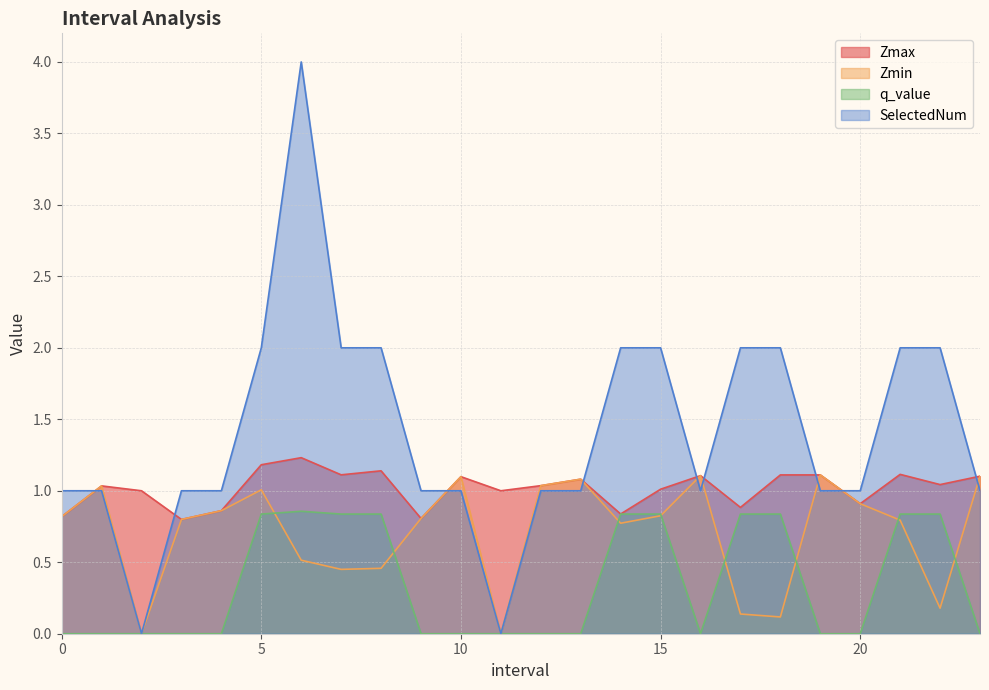

How many lines are shown in the chart?

4